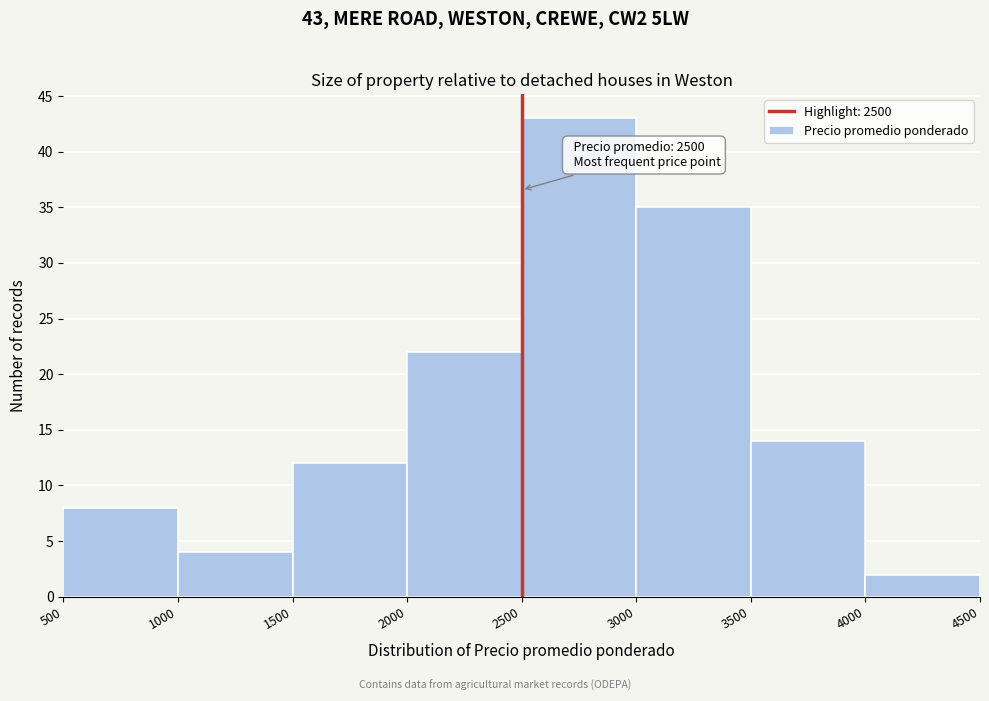

Which range on the x-axis has the tallest bar?

2500 to 3000